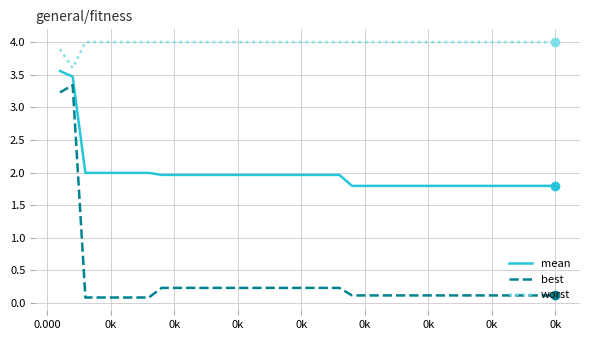

Does the chart have visible grid lines?

Yes